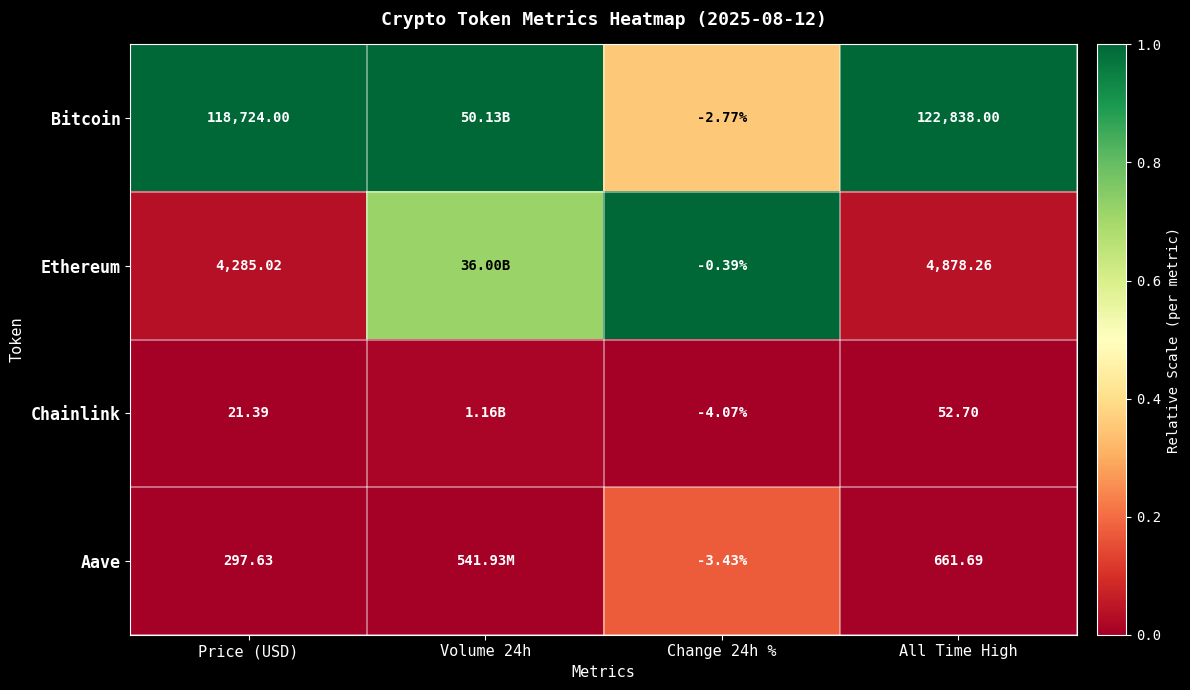

True or false: Bitcoin has a value of 0.1 at Change 24h %.

False